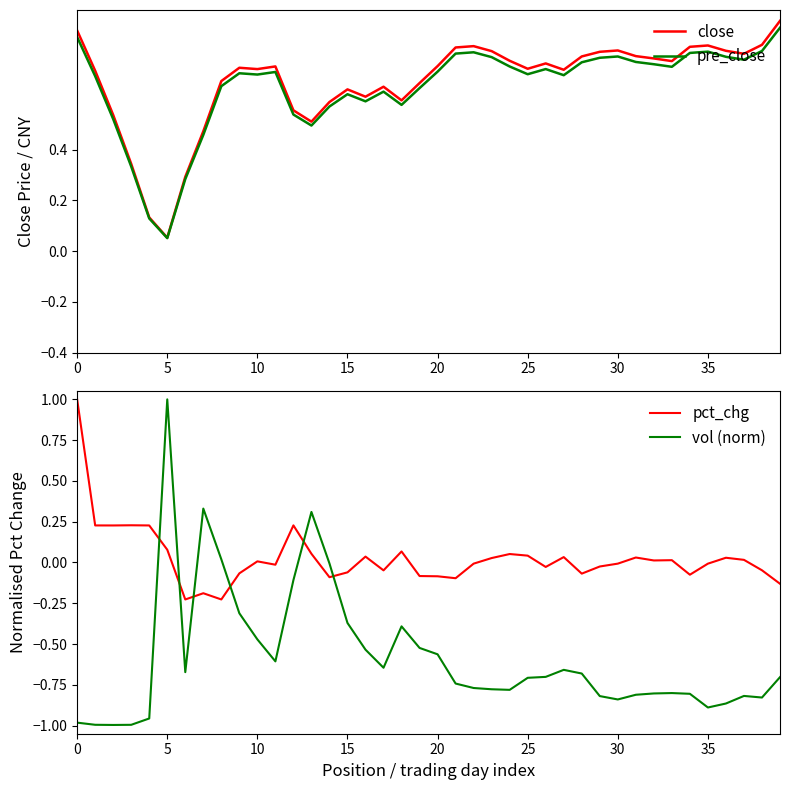

Which series has the largest total across all categories?

close